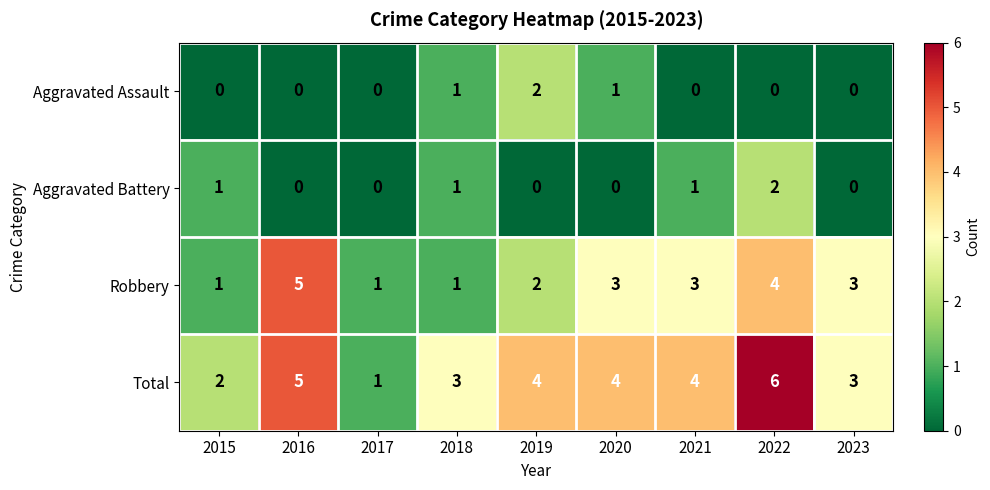

The Aggravated Battery series shows -1 at 2020. True or false?

False